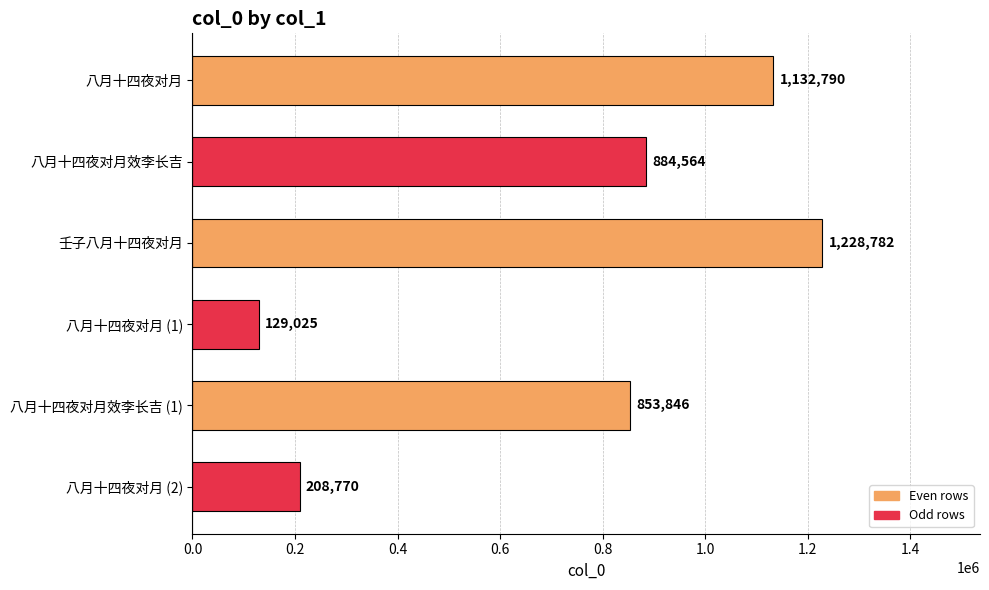

What is the difference between the maximum and minimum values?

1099757